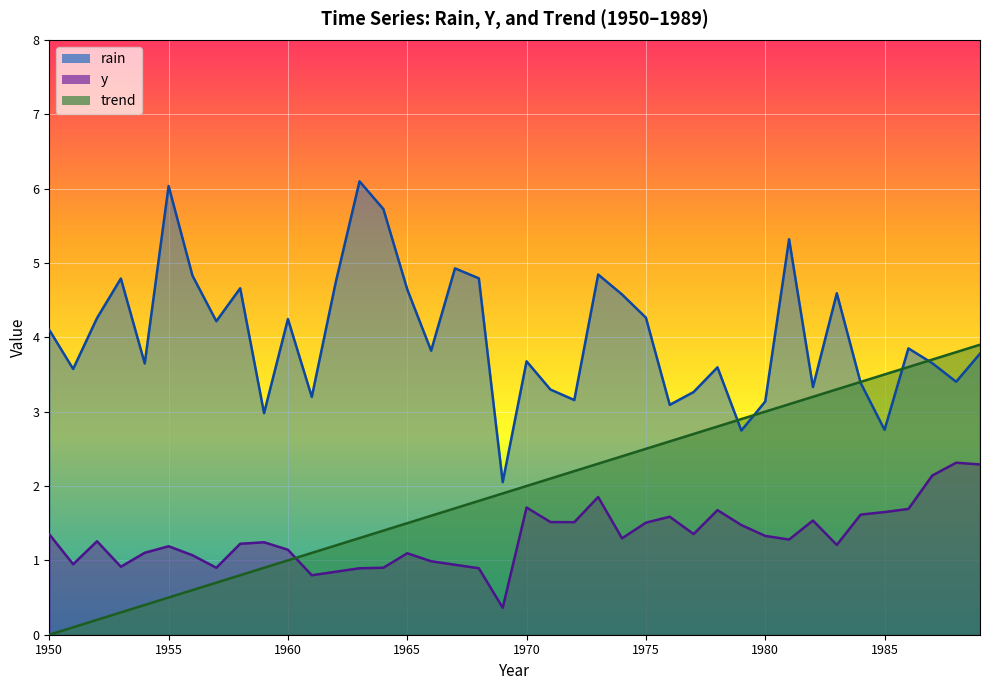

What is the value of the trend point at the 14th from the left?

1.3